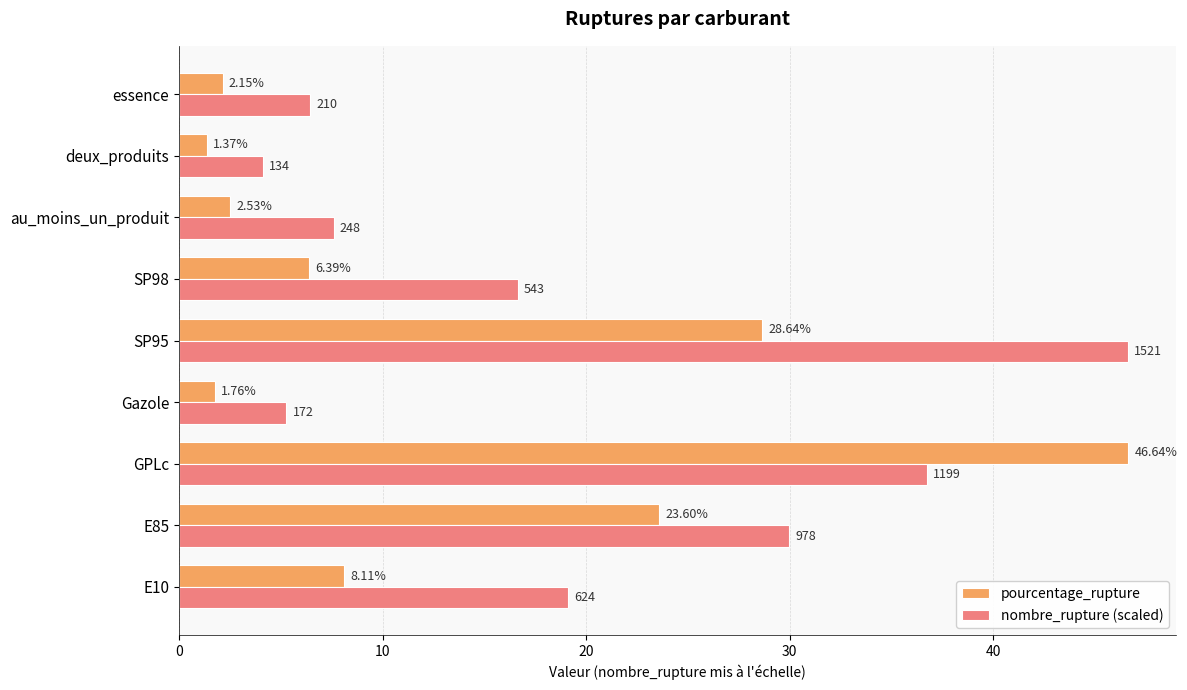

Which category has the highest value in the pourcentage_rupture series?

GPLc